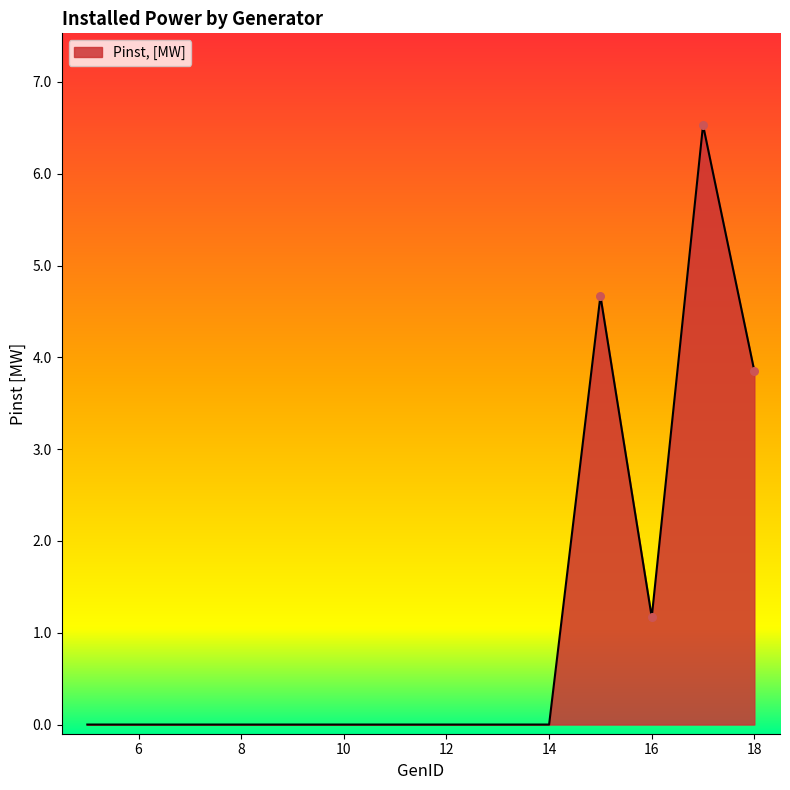

What is the difference between the maximum and minimum values?

6.5